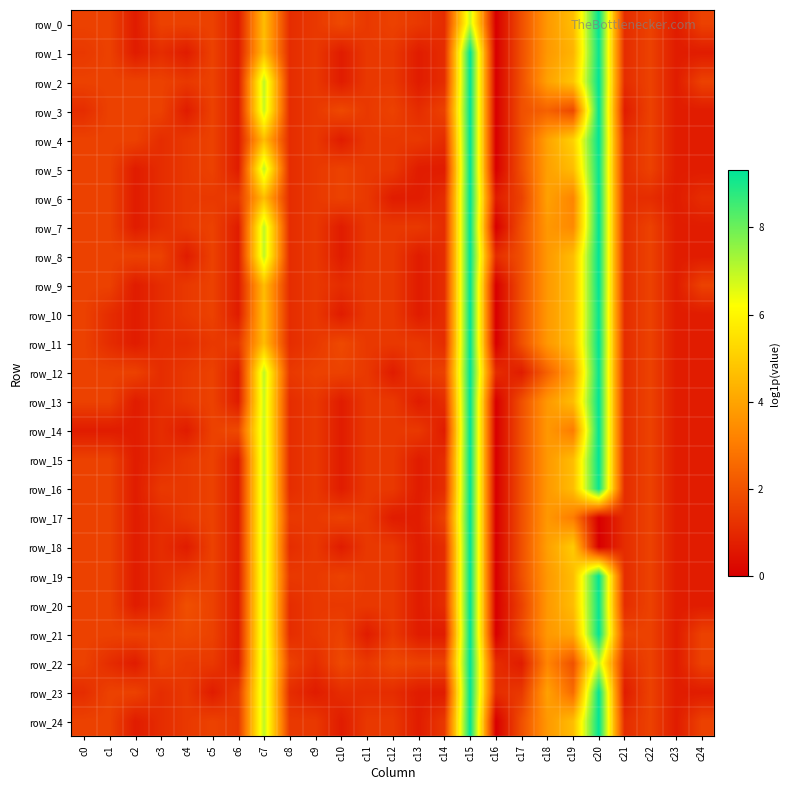

Which label corresponds to the smallest value in the chart?

c16